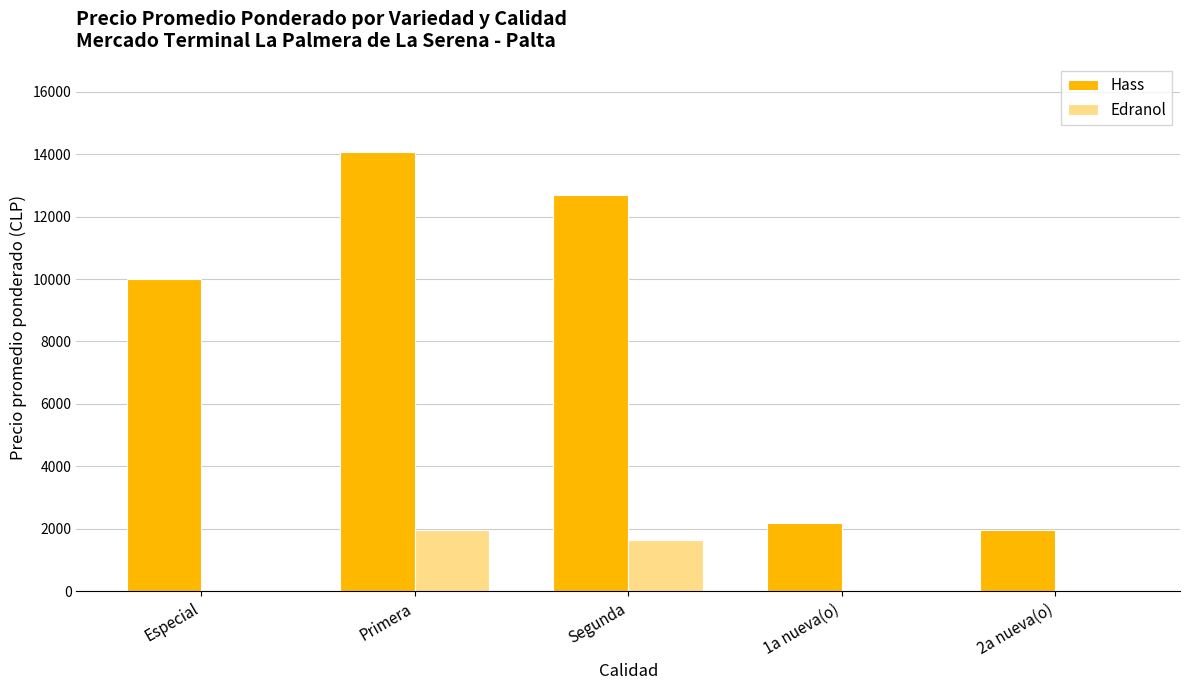

Is it true that Hass equals 13755 at Especial?

False